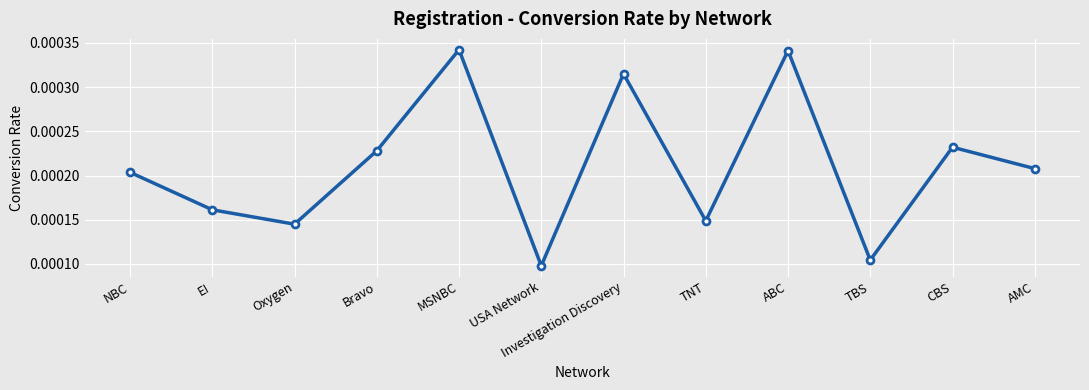

At which label is the value closest to 0?

USA Network